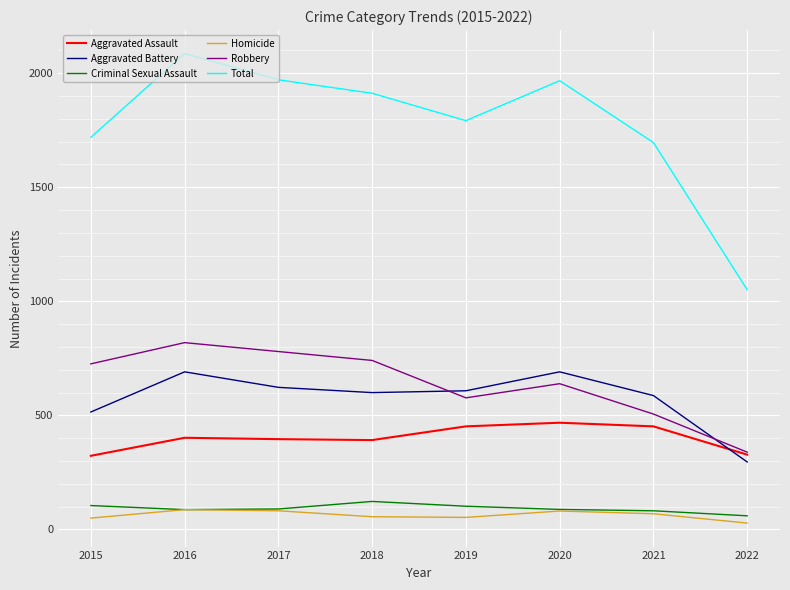

True or false: Total and Aggravated Assault cross at least once.

False